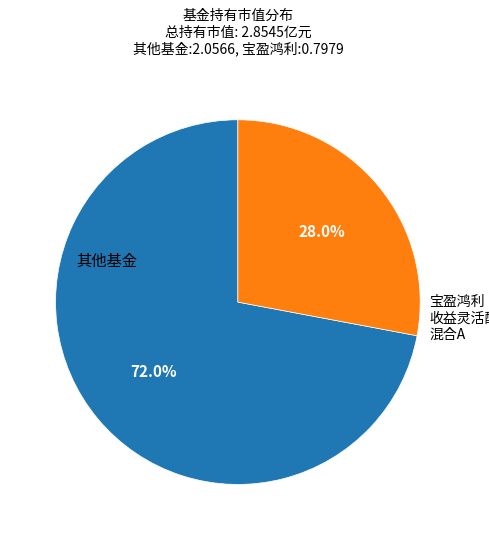

Does any single category account for the majority?

Yes